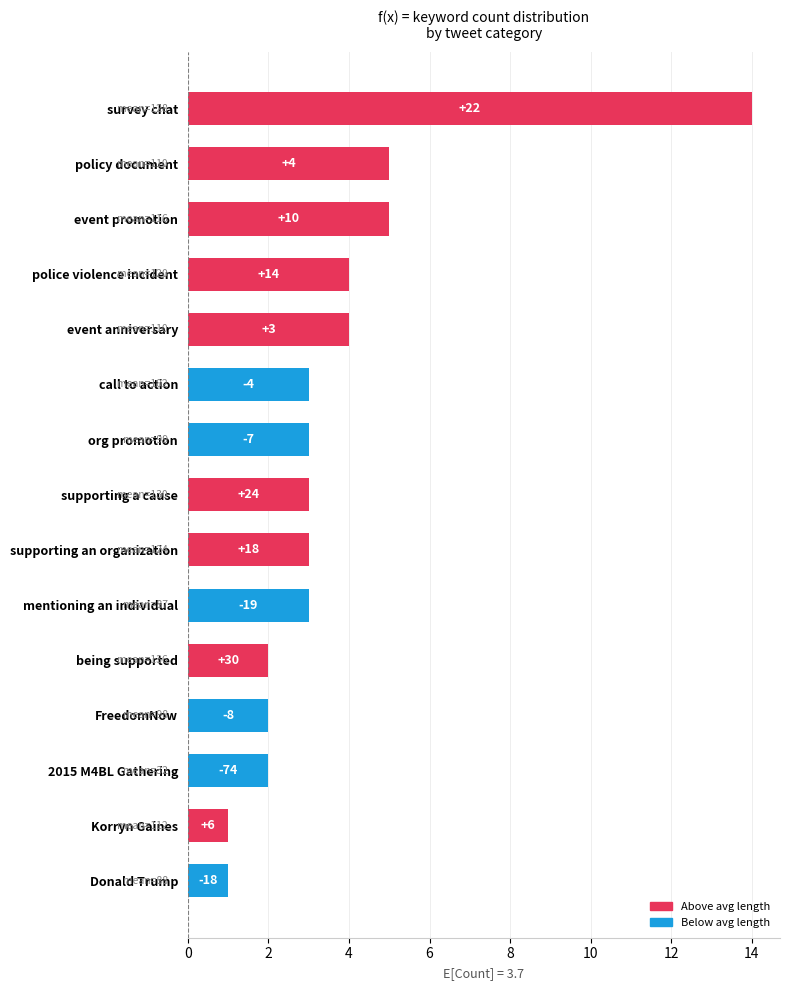

How many bars are there in total?

15